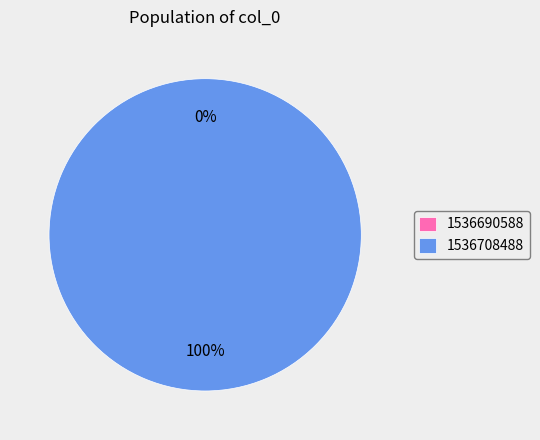

What is the total percentage of 1536690588 and 1536708488?

100.0%